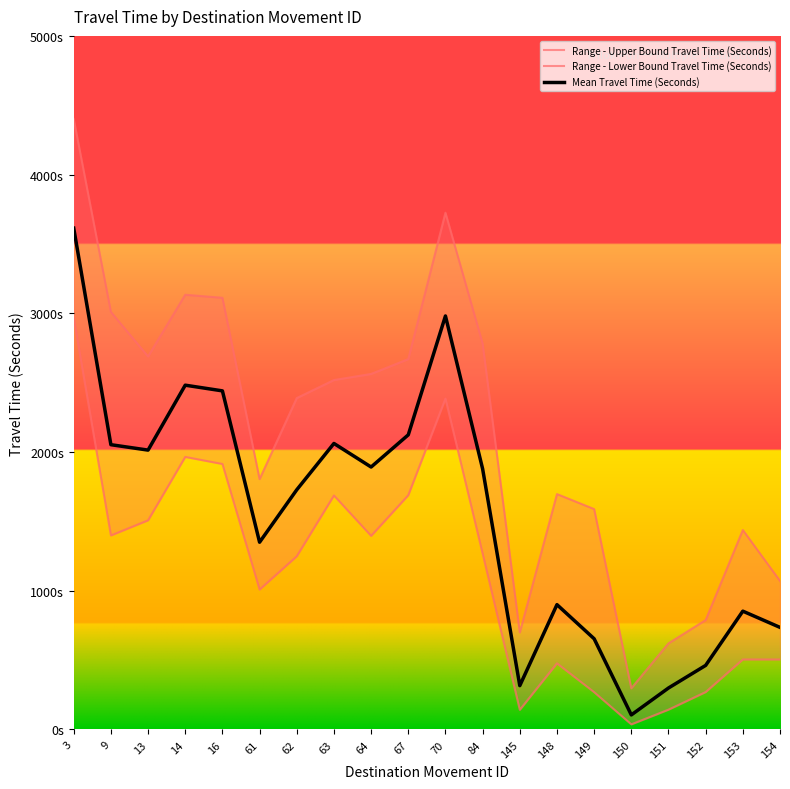

What is the value of the Range - Lower Bound Travel Time (Seconds) point at the 1st from the left?

2967